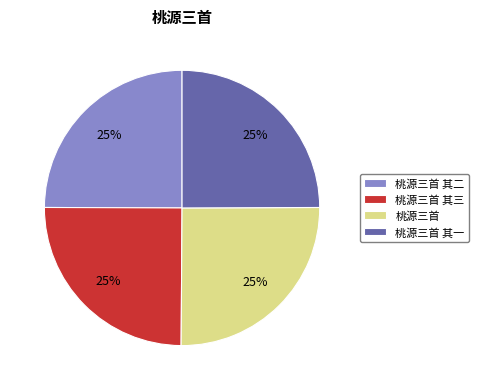

To the nearest percent, what percentage of the pie is 桃源三首 其二?

25%